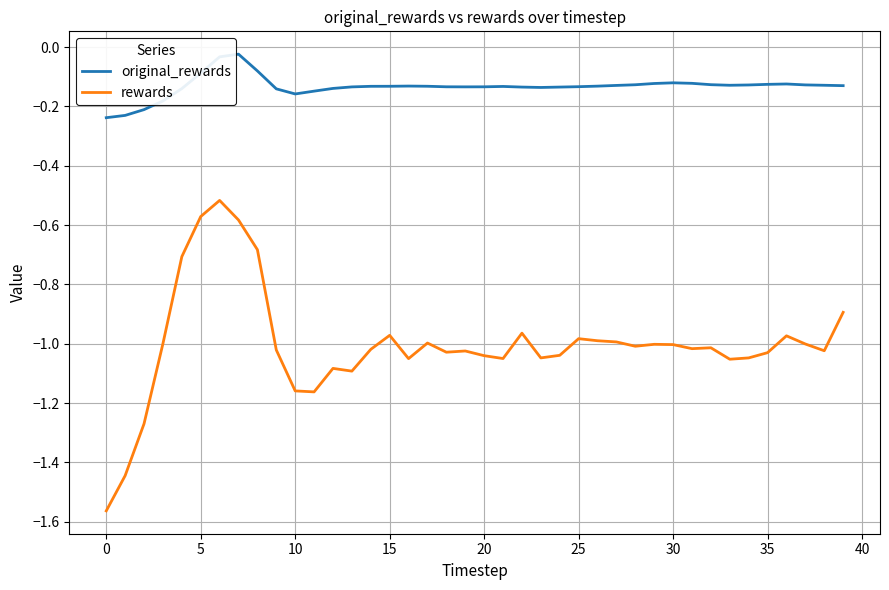

Which series has the widest spread of values?

rewards